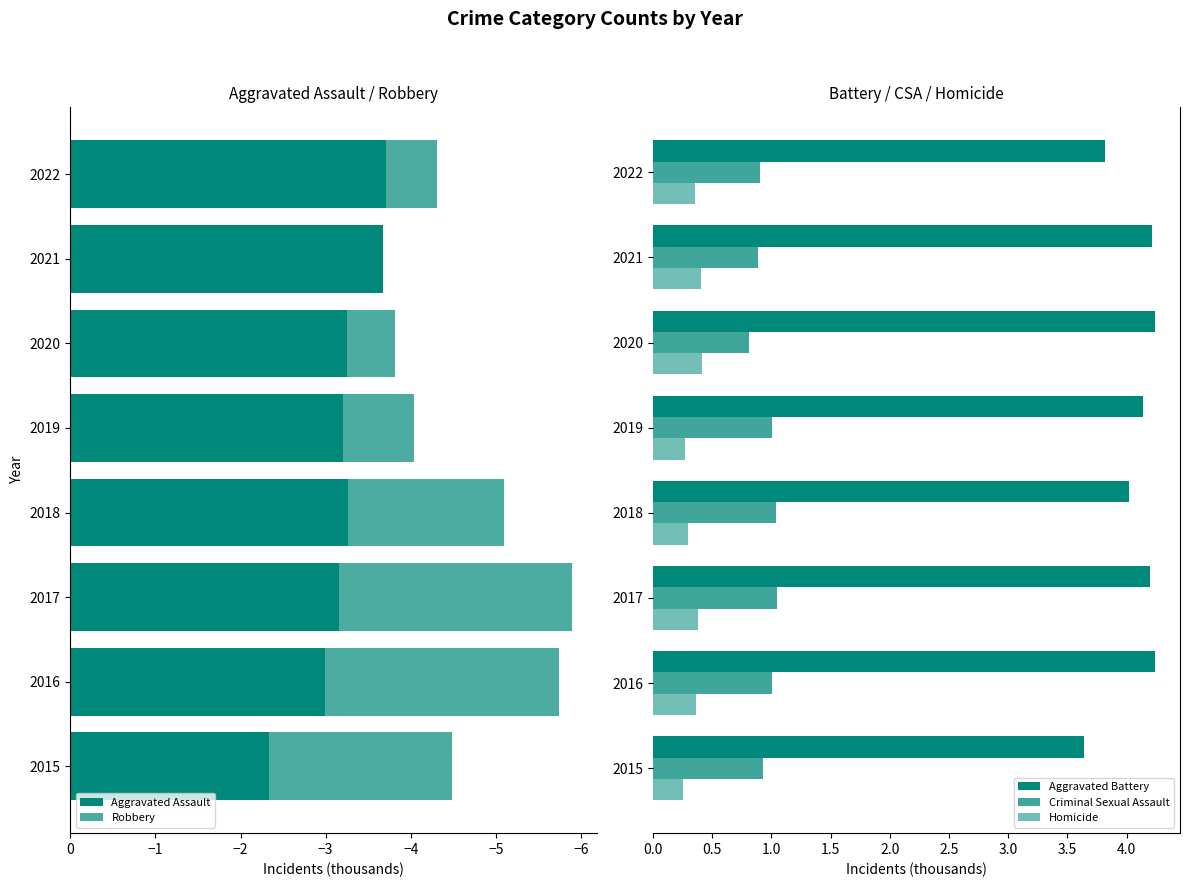

What is the difference between the second highest and second lowest values in the Criminal Sexual Assault series?

0.2